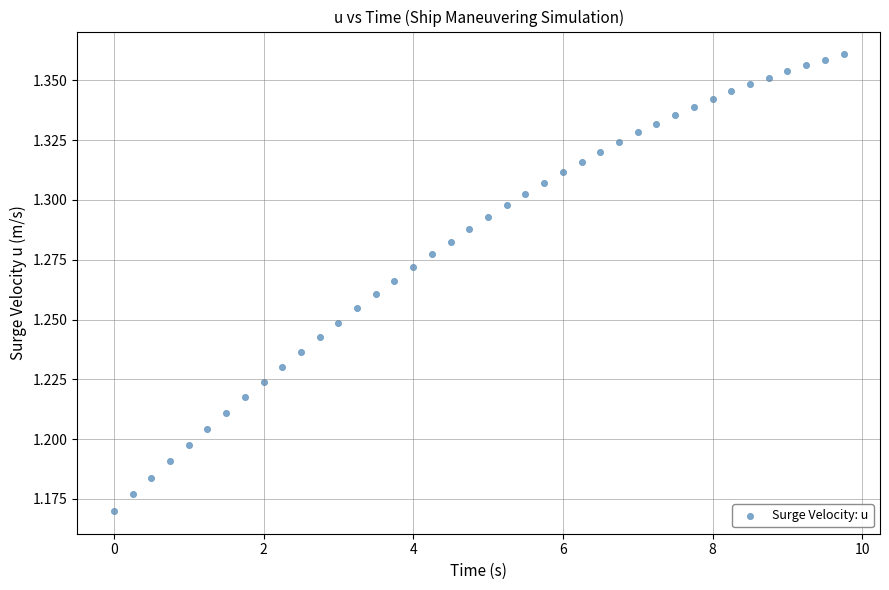

What is the range of X values (max minus min)?

9.8